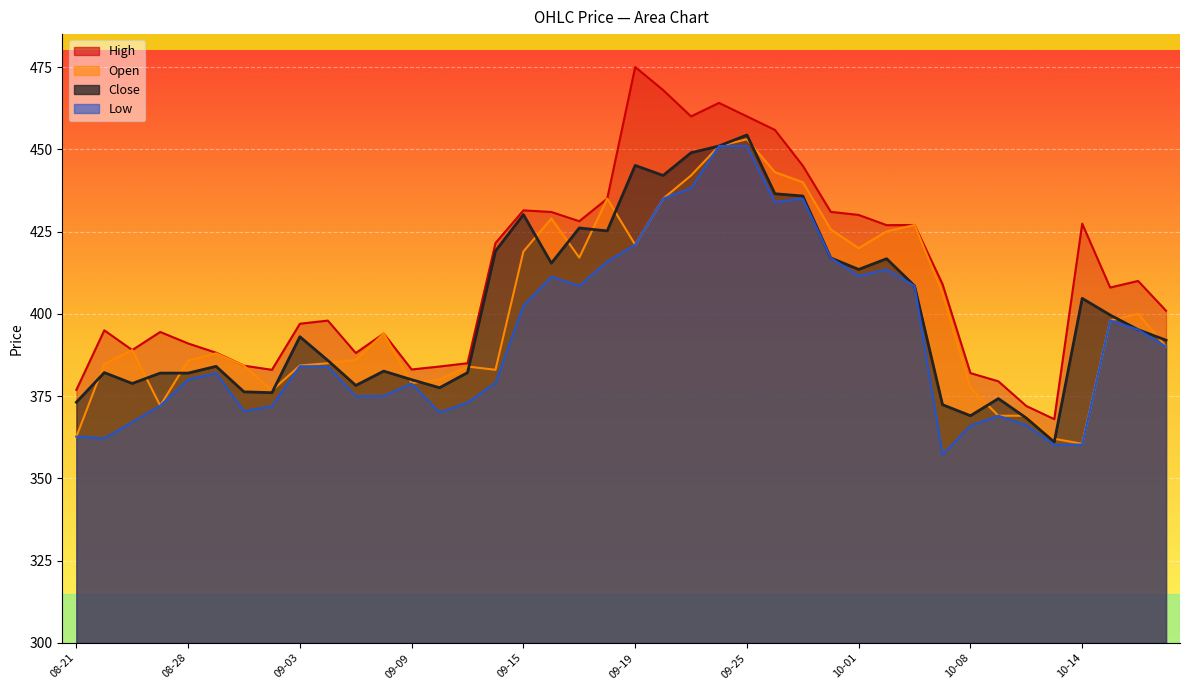

True or false: Low and High cross at least once.

False